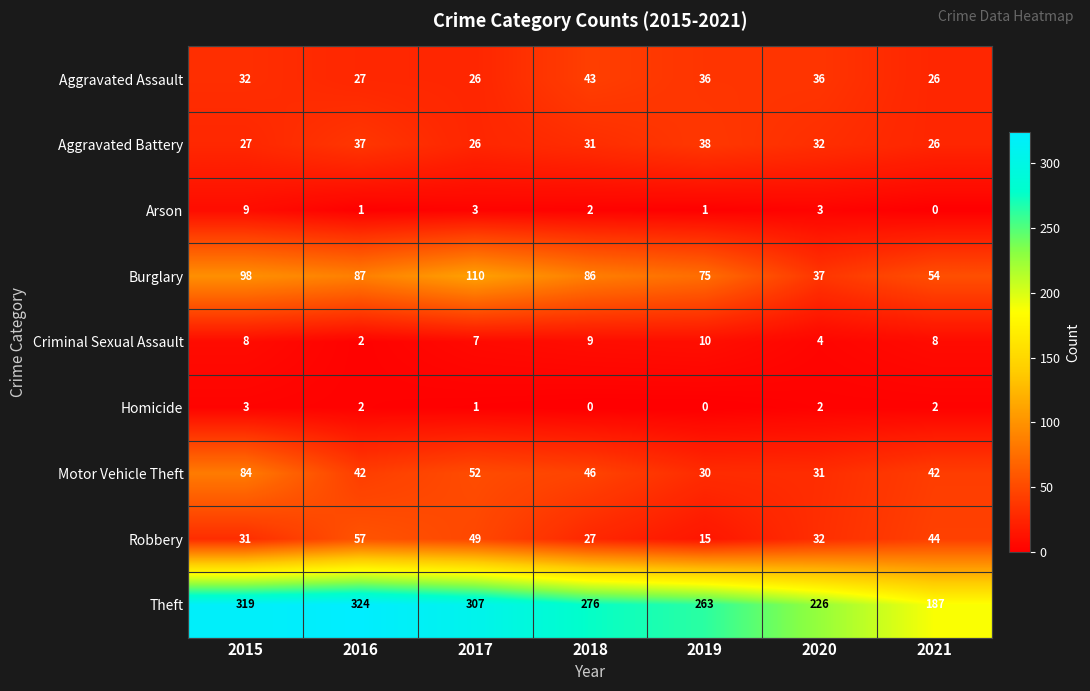

The value of Arson at 2020 is 2. True or false?

False